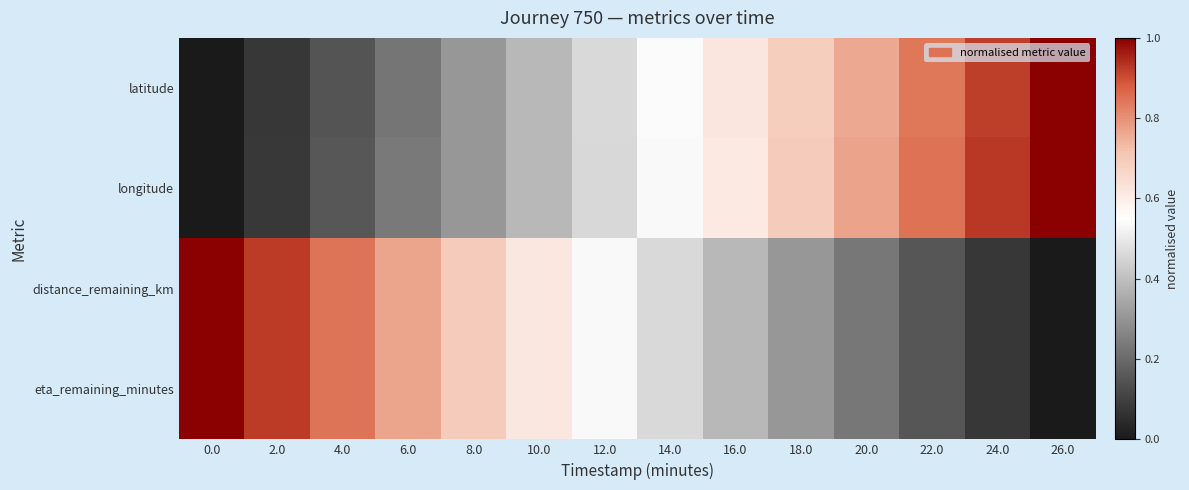

At how many categories does at least one series exceed 0?

14